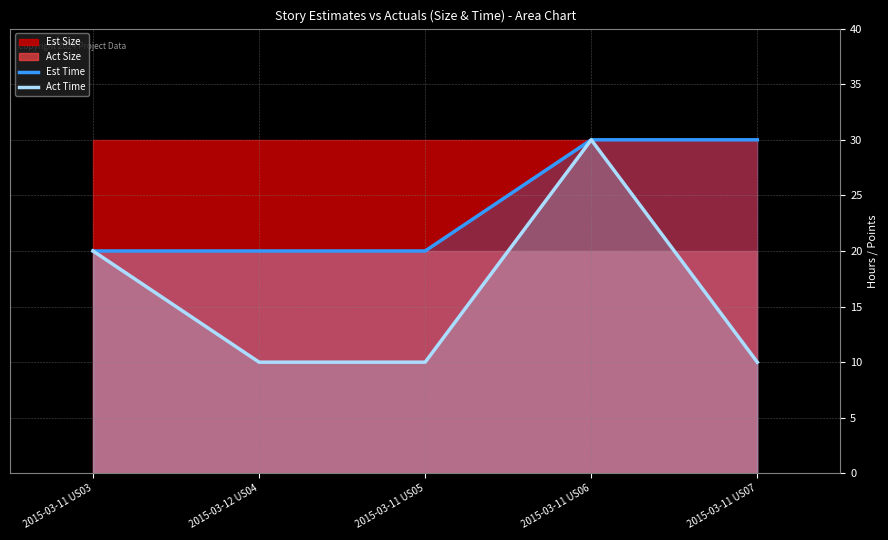

The value of Est Time at 2015-03-11 US05 is 5. True or false?

False